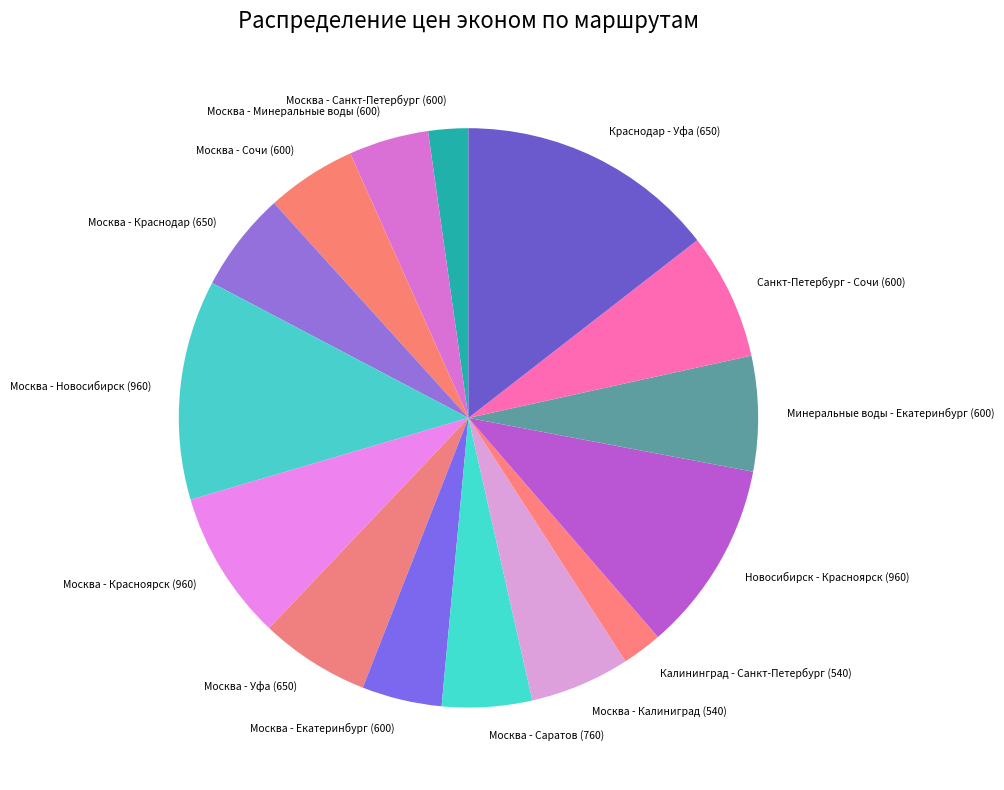

Do Калининград - Санкт-Петербург (540) and Москва - Новосибирск (960) together represent more than half of the pie?

No